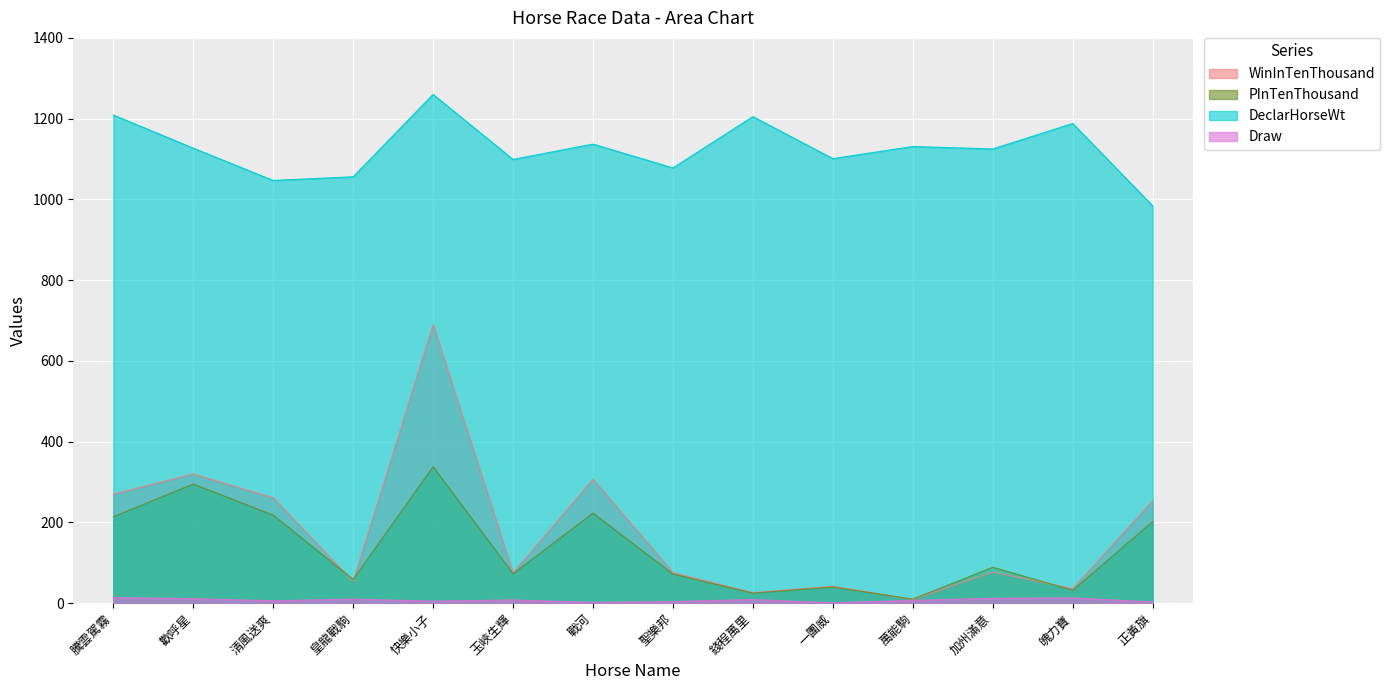

Reading right to left, what are all the values shown in this chart?

WinInTenThousand: 254	36	77	9	42	26	76	307	75	690	54	261	320	270
PInTenThousand: 202	32	89	10	40	25	72	223	73	338	59	218	295	214
DeclarHorseWt: 984	1188	1125	1131	1101	1205	1078	1137	1099	1260	1056	1047	1127	1209
Draw: 3	13	12	7	1	9	4	2	8	5	10	6	11	14